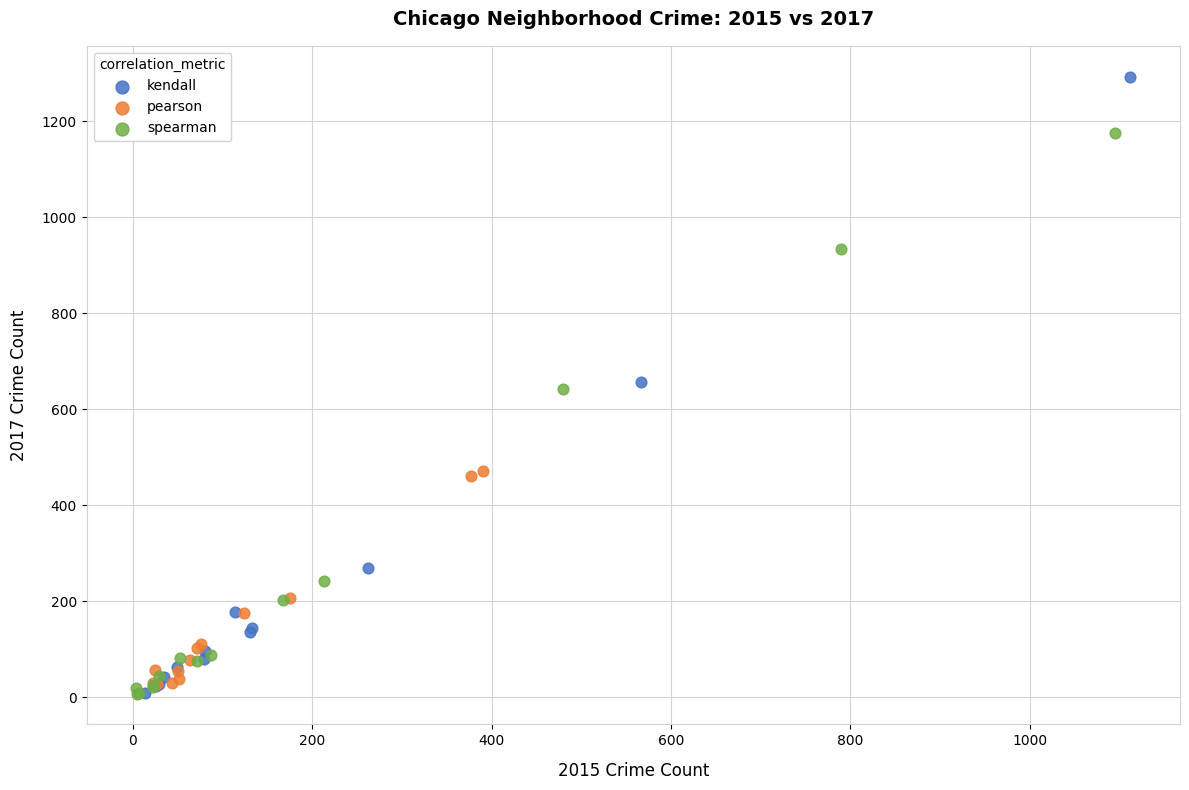

Which series has the largest Y range (max minus min)?

kendall